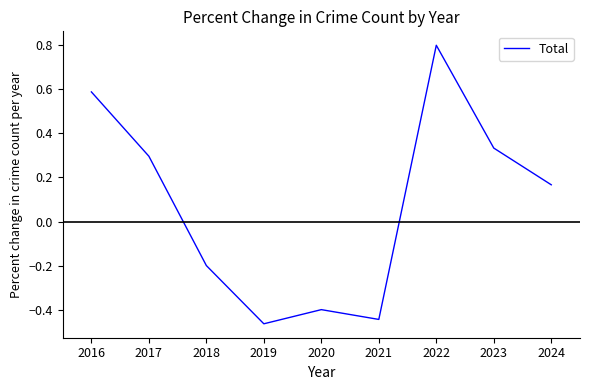

How many values are between 0 and 1?

5